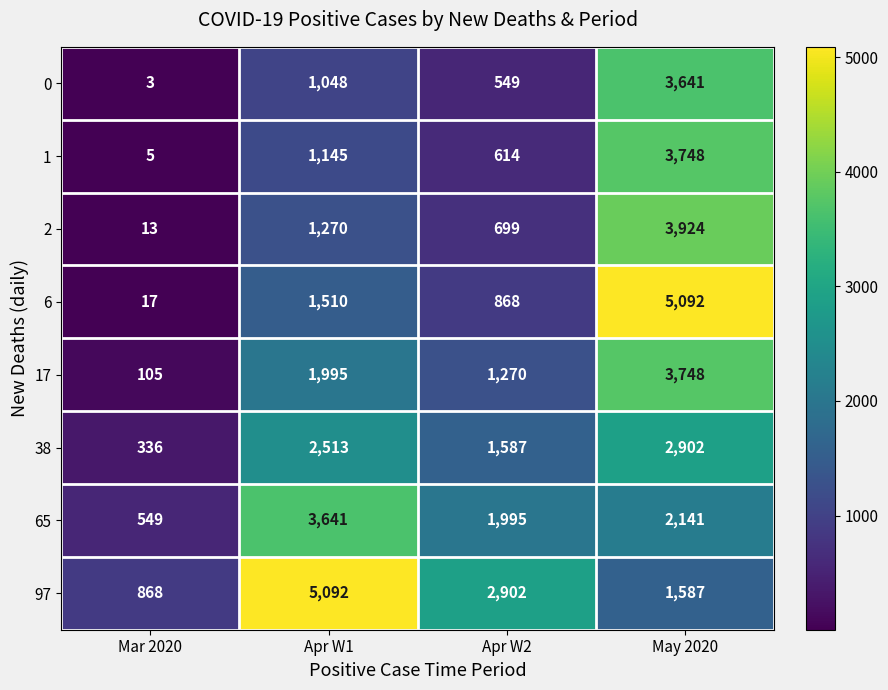

List the labels in order of 2 value, smallest first.

Mar 2020, Apr W2, Apr W1, May 2020